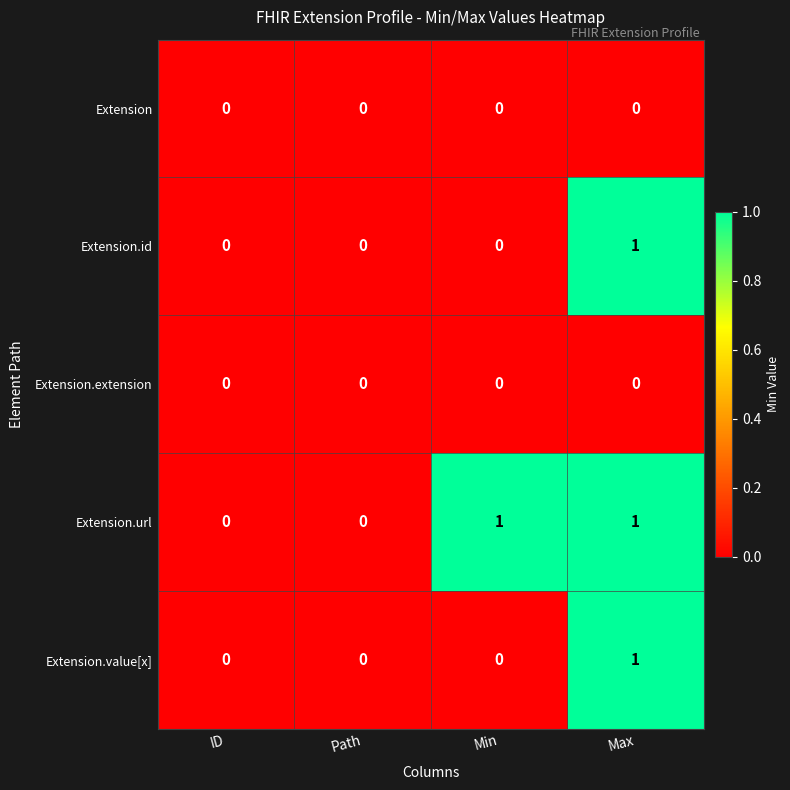

Which series has the largest total across all categories?

Extension.url